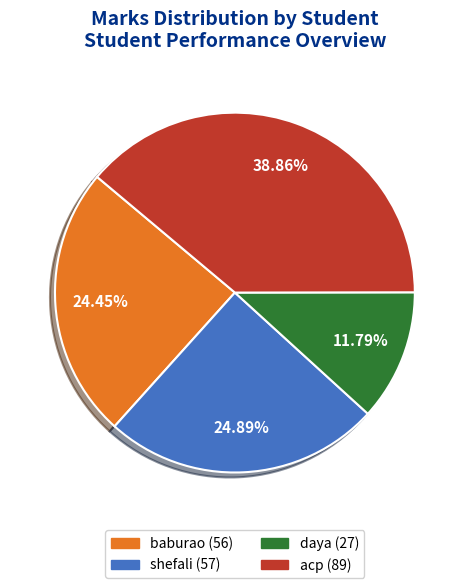

To the nearest percent, what is the combined percentage of shefali and baburao?

49%